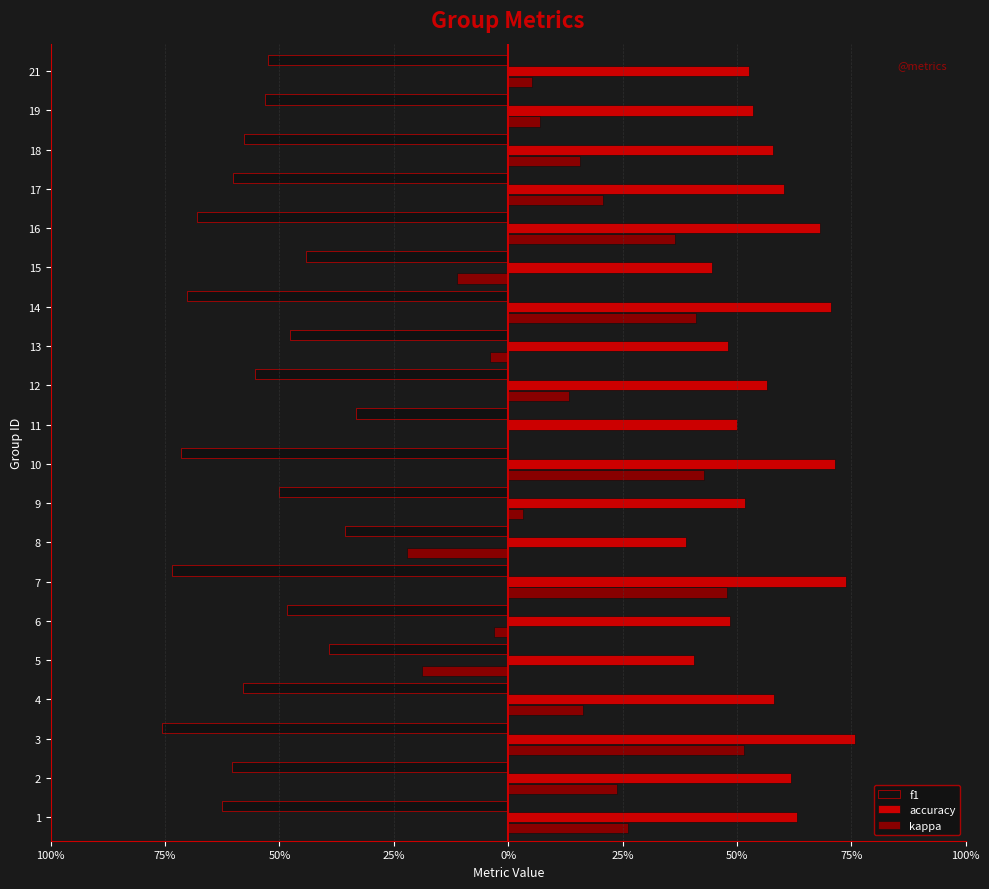

What are all the series names shown in the legend?

f1, accuracy, kappa